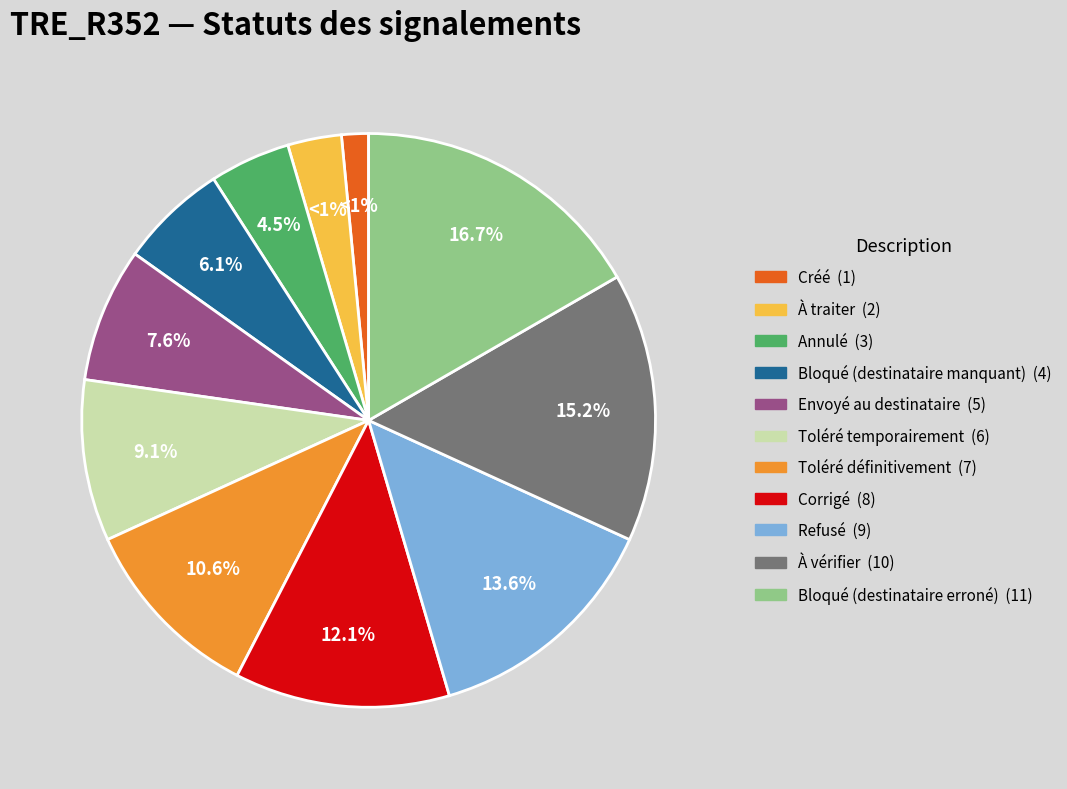

What is the smallest slice in the pie chart?

Créé